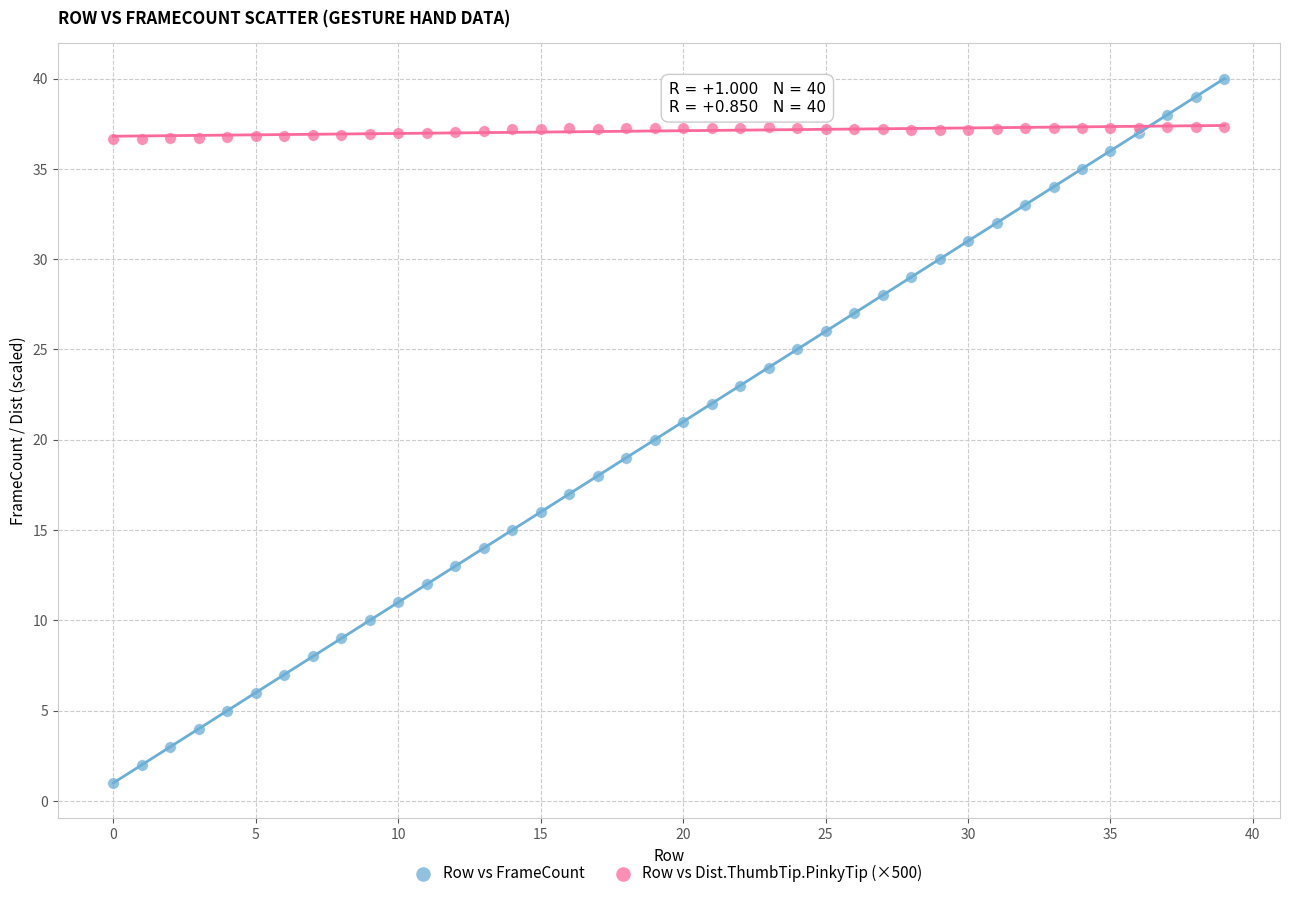

Which series has the largest Y range (max minus min)?

Row vs FrameCount